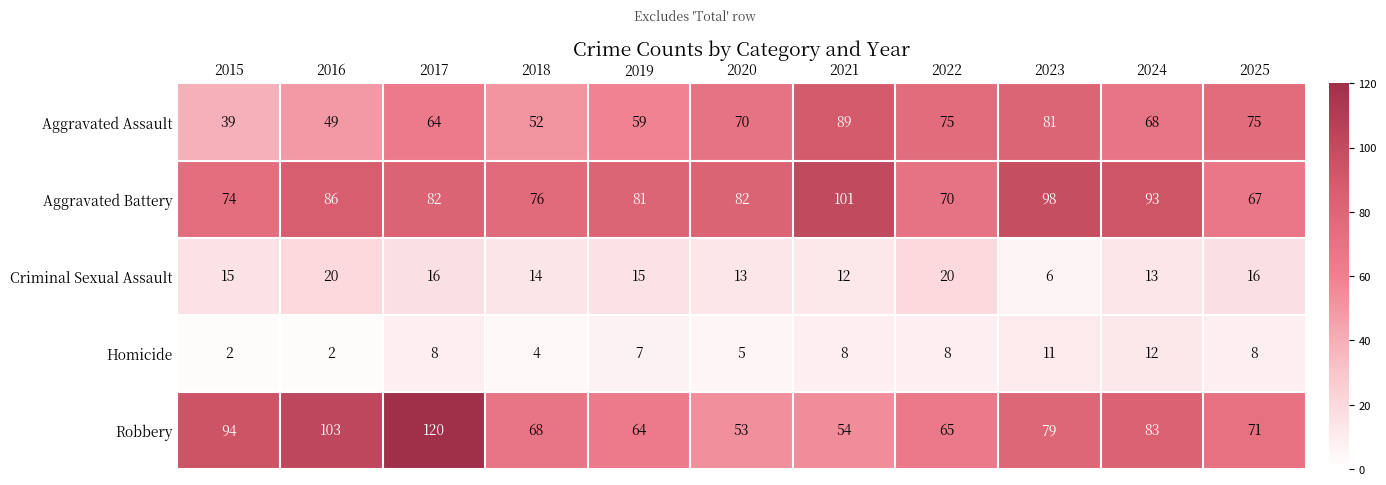

What is the difference between the maximum and minimum values in the Robbery series?

67